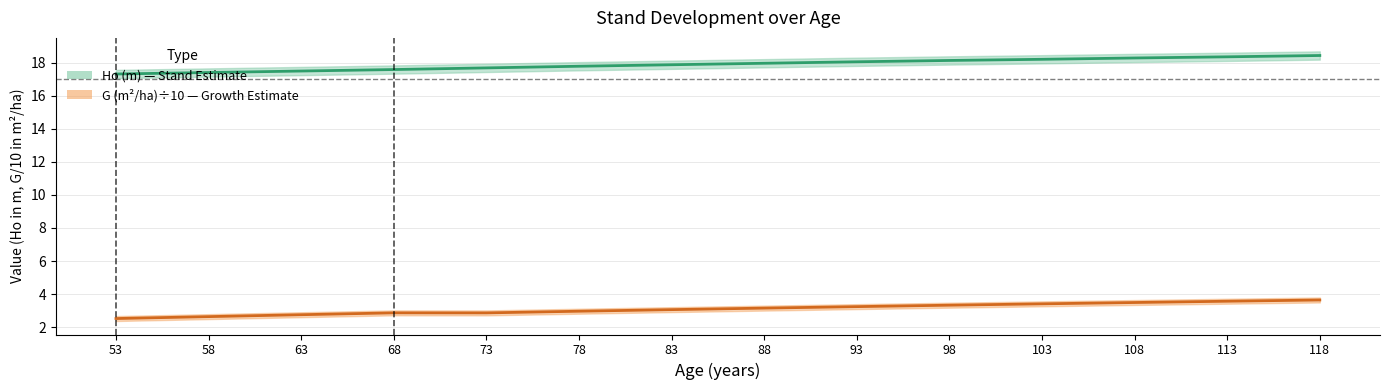

How many data points in G (m2/ha) are less than 3?

6